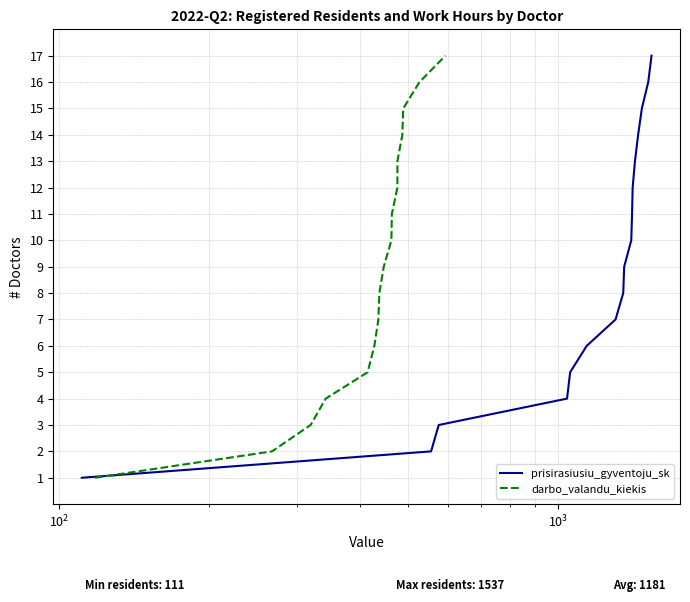

Does the chart have visible grid lines?

Yes